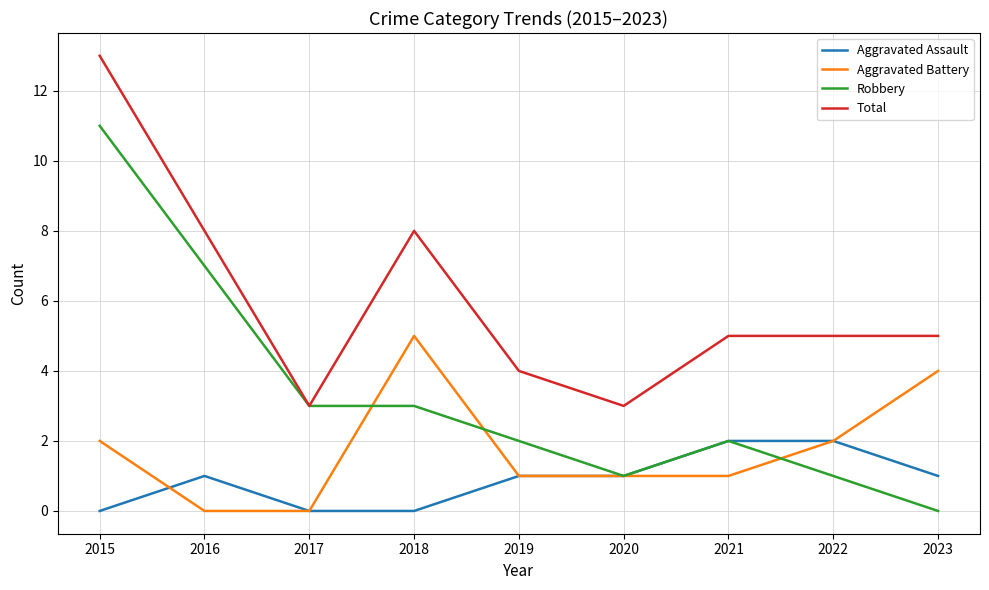

Does the chart have visible grid lines?

Yes